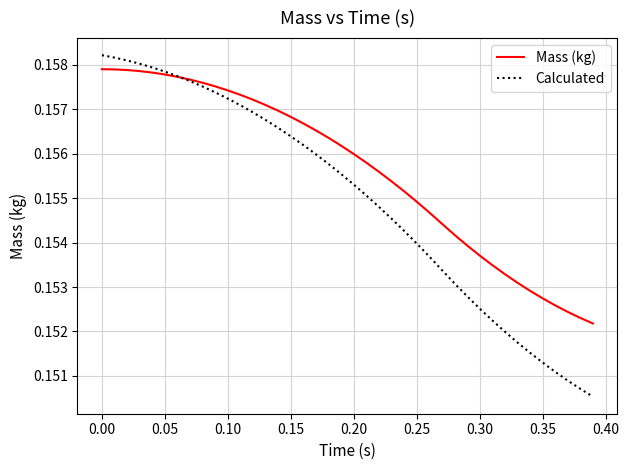

Rank the series by their average value, from highest to lowest.

Mass (kg), Calculated